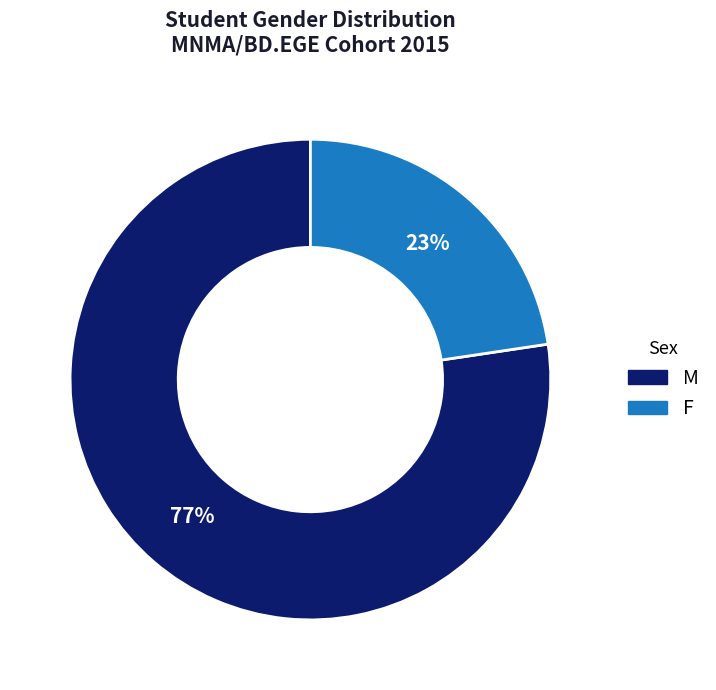

To the nearest percent, what is the combined percentage of F and M?

100%